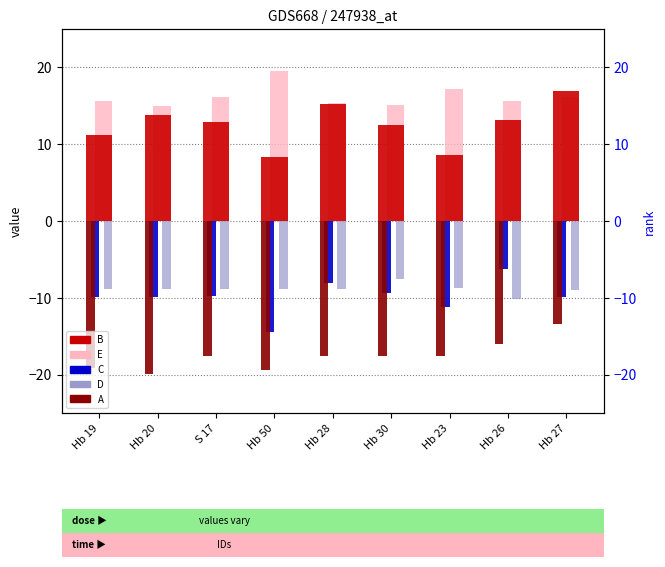

What are all the series names shown in the legend?

B, E, C, D, A